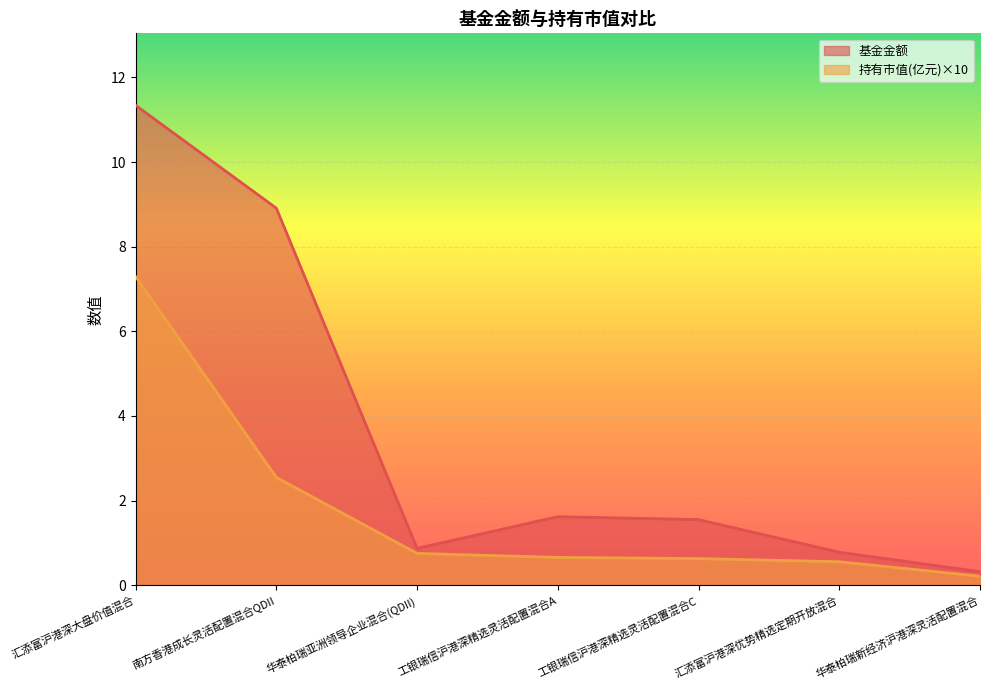

Rank the series by their average value, from highest to lowest.

基金金额, 持有市值(亿元)×10